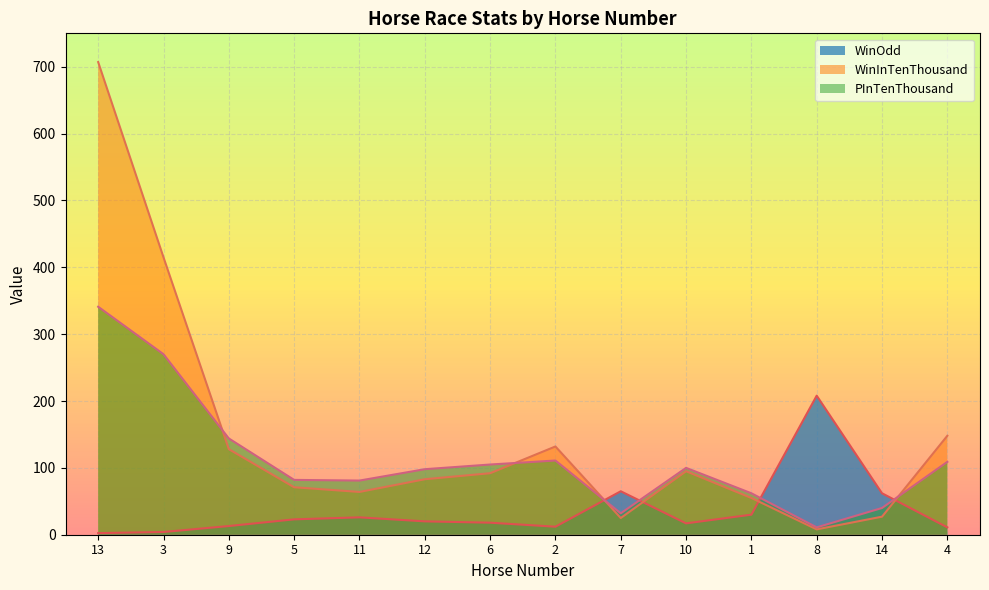

In WinOdd, how many points are higher than both neighbors (excluding endpoints)?

3